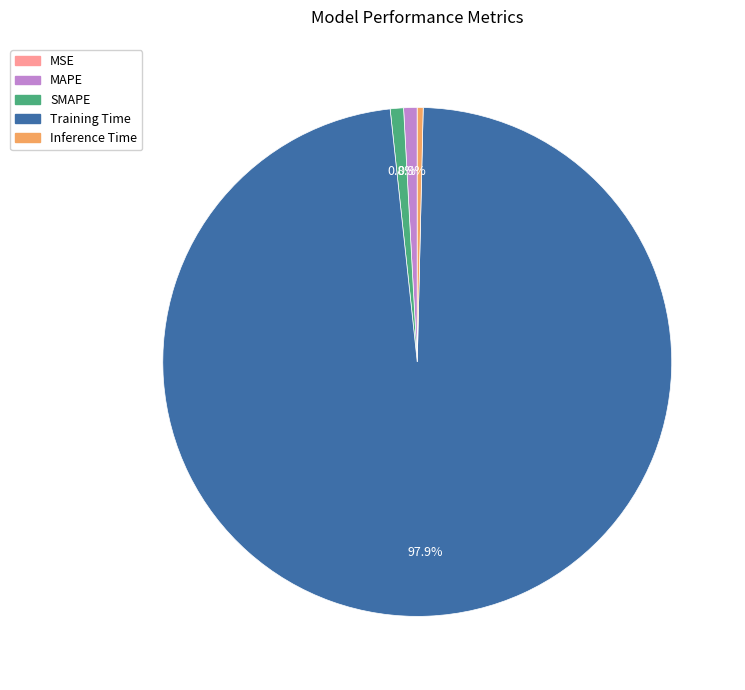

To the nearest percent, what is the combined percentage of Training Time and Inference Time?

98%